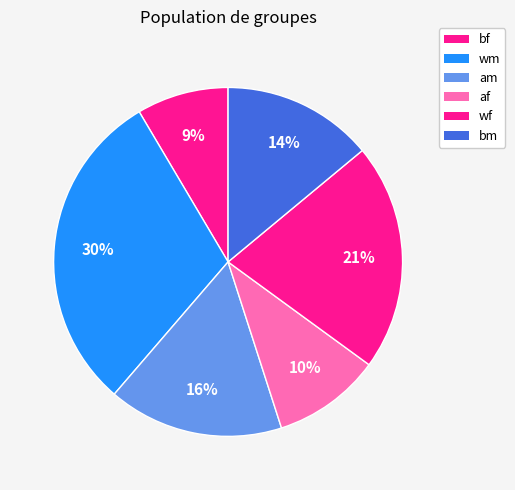

How many slices are in this pie chart?

6